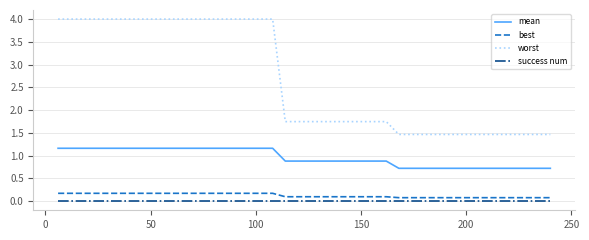

What is the maximum value shown in the chart?

4.0